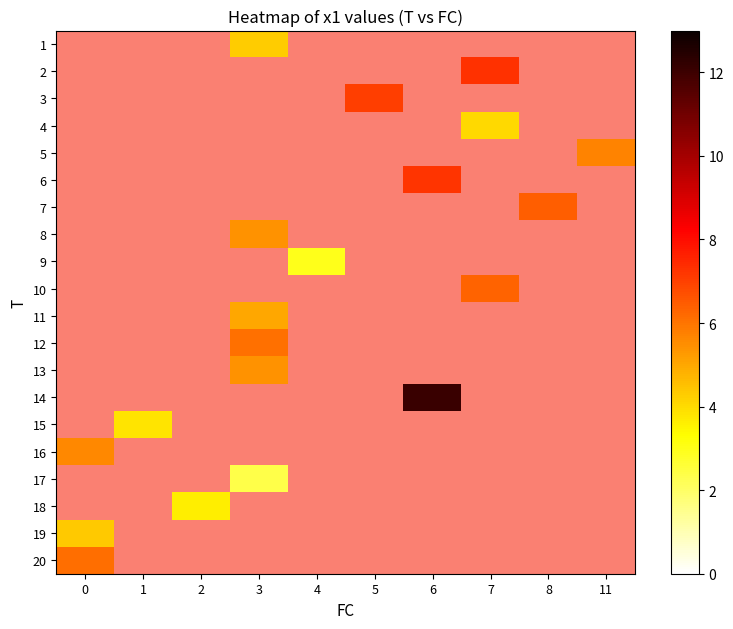

What is the maximum value shown in the chart?

12.1